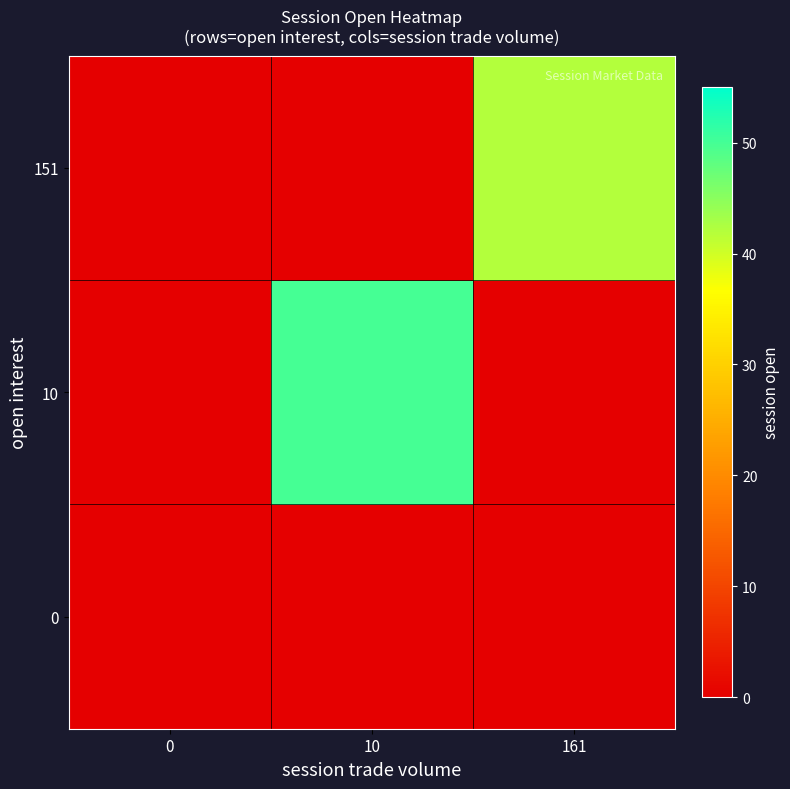

Which label corresponds to the largest value in the chart?

10